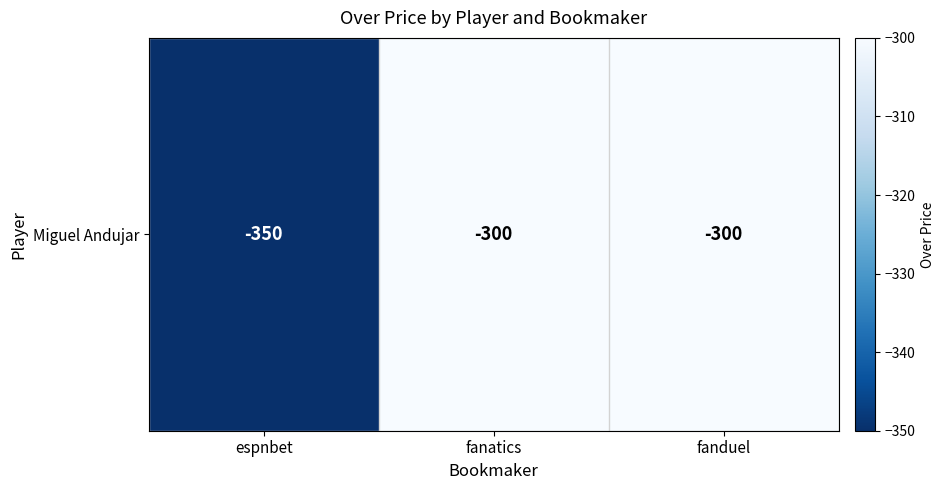

What is the change in value from espnbet to fanduel?

+50